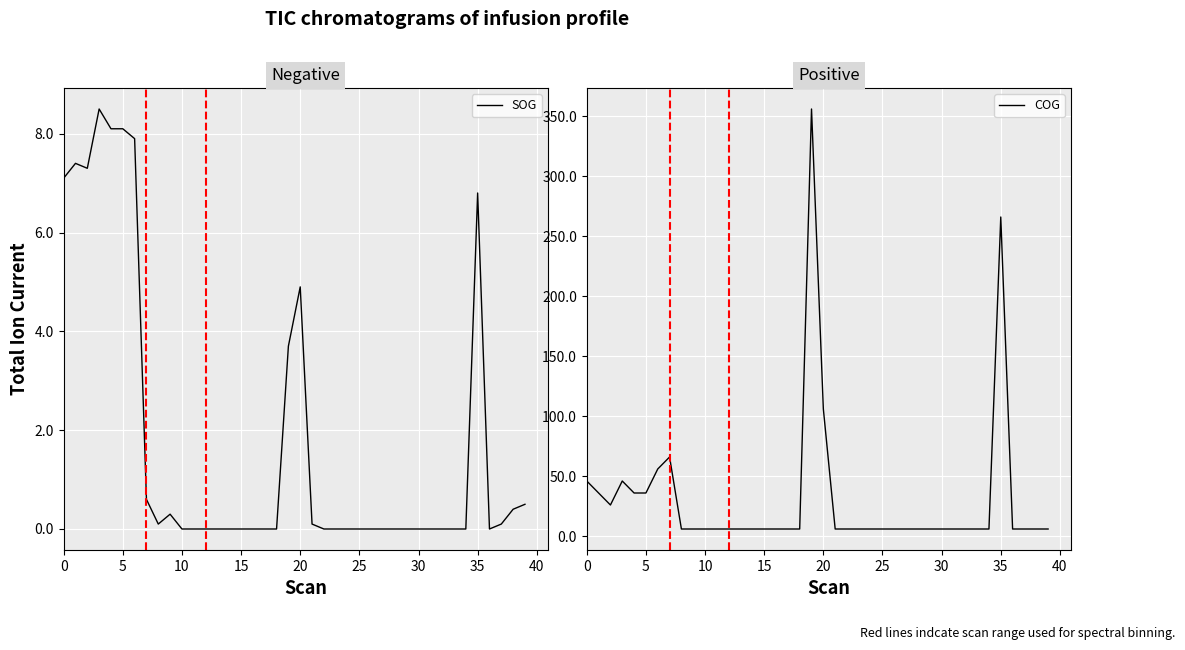

How many lines are shown in the chart?

2